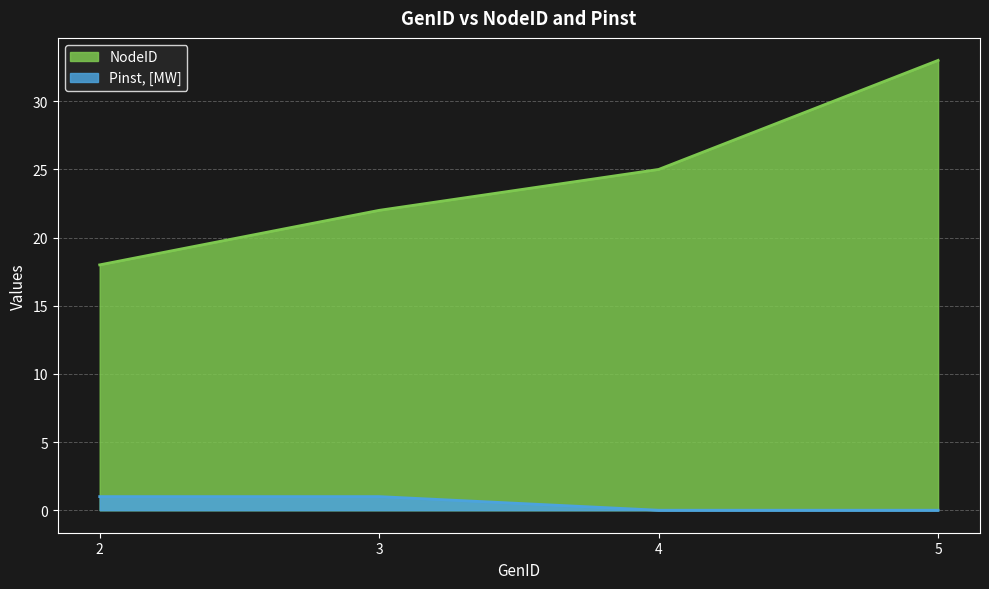

How many lines are shown in the chart?

2